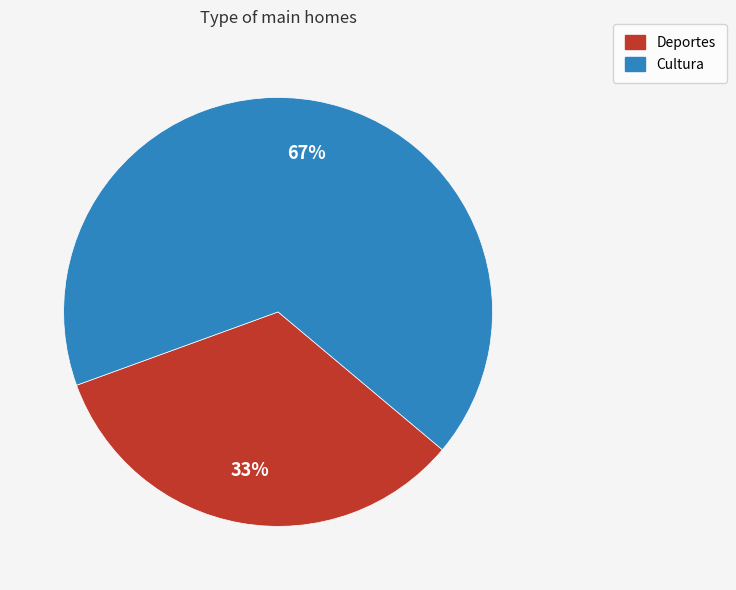

What is the largest slice in the pie chart?

Cultura